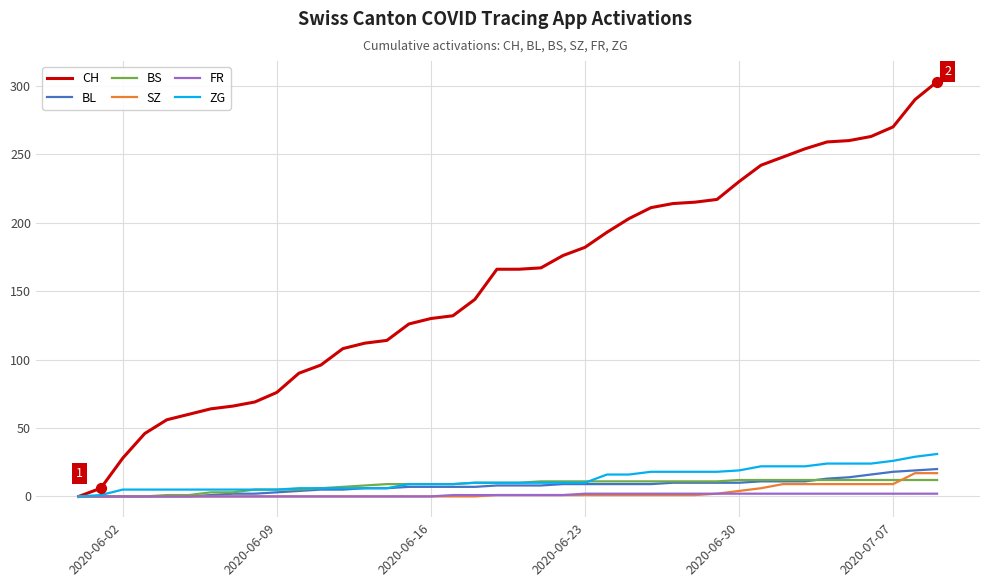

What are all the series names shown in the legend?

CH, BL, BS, SZ, FR, ZG